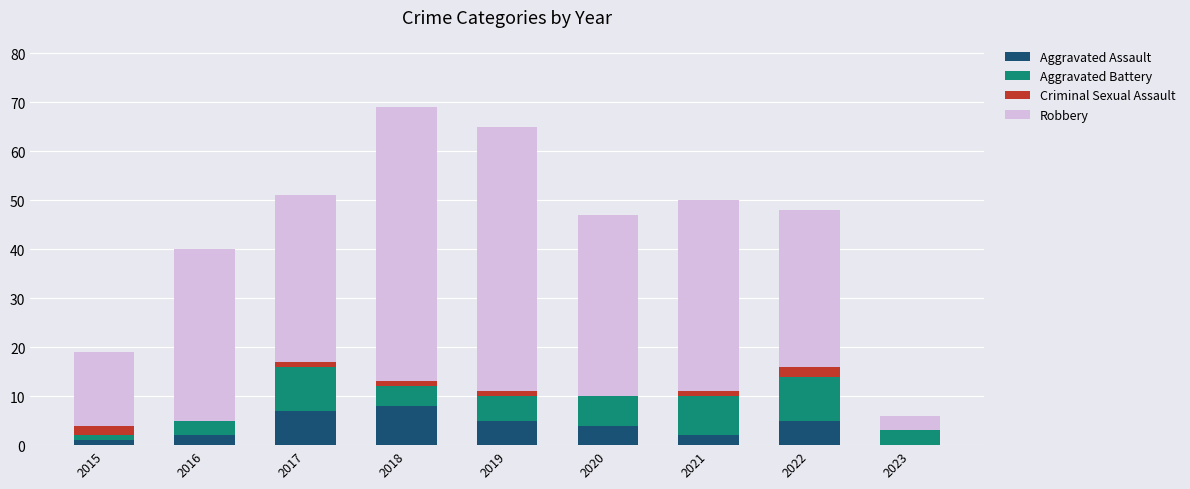

True or false: Aggravated Assault has a value of 1 at 2015.

True